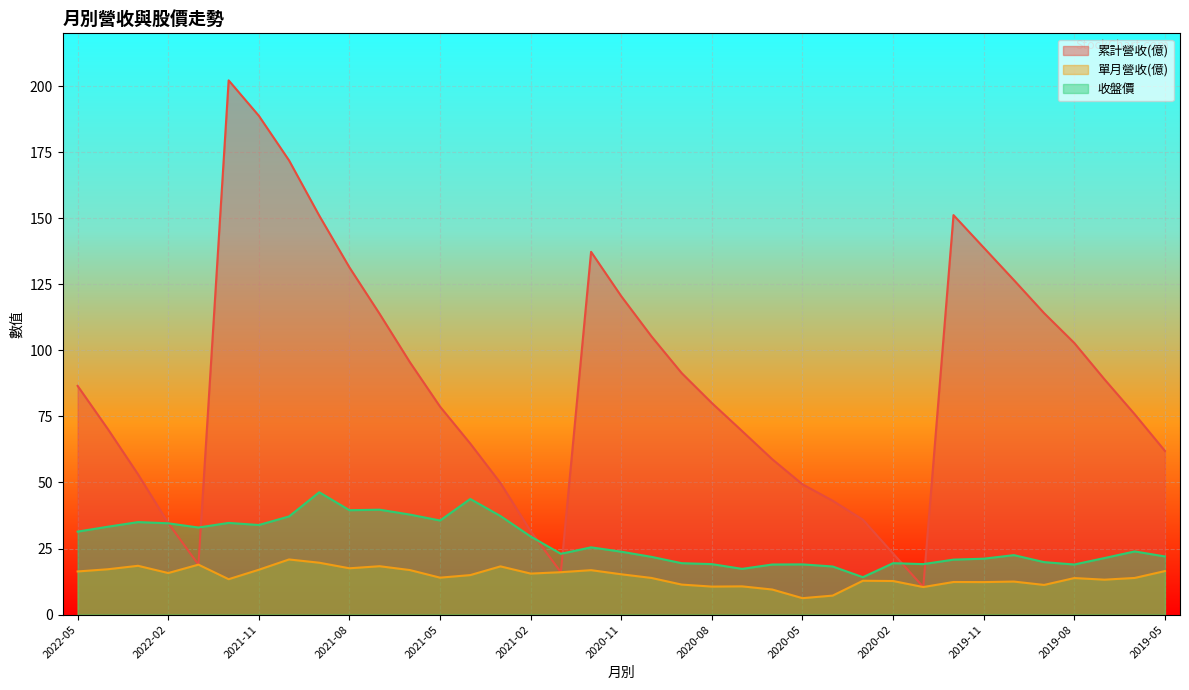

True or false: 累計營收(億) and 單月營收(億) intersect in this chart.

False